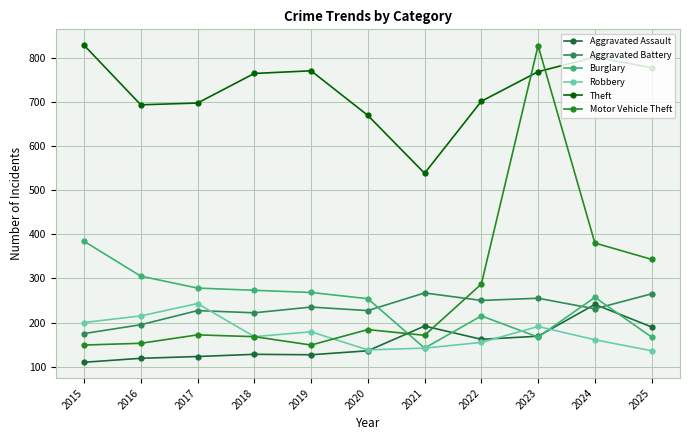

True or false: Robbery and Burglary cross at least once.

True